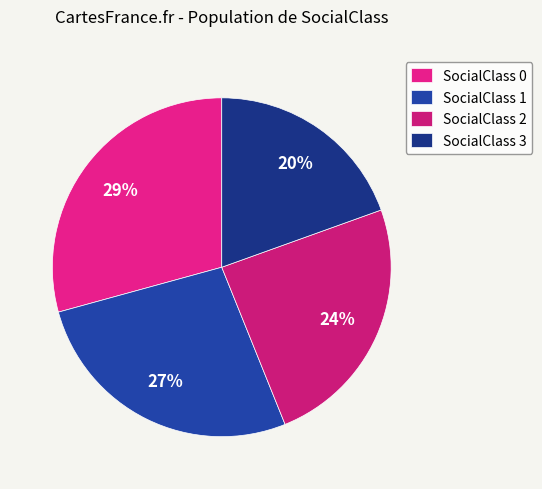

How many slices are in this pie chart?

4